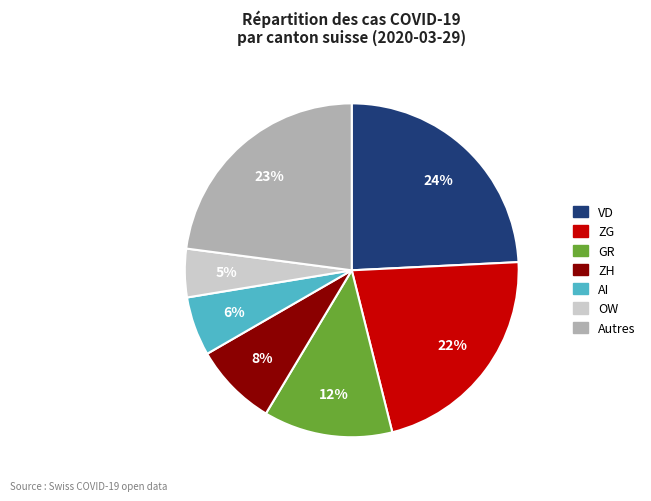

Is there any slice that represents more than half of the pie?

No